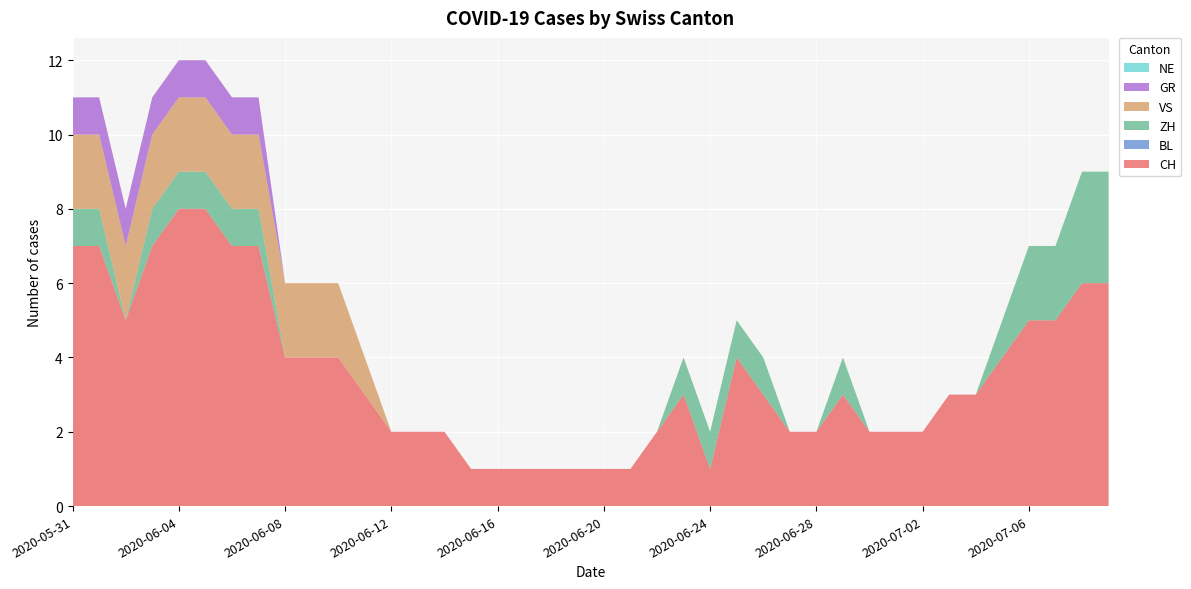

Reading right to left, list all the values displayed in this chart.

CH: 6	6	5	5	4	3	3	2	2	2	3	2	2	3	4	1	3	2	1	1	1	1	1	1	1	2	2	2	3	4	4	4	7	7	8	8	7	5	7	7
BL: 0	0	0	0	0	0	0	0	0	0	0	0	0	0	0	0	0	0	0	0	0	0	0	0	0	0	0	0	0	0	0	0	0	0	0	0	0	0	0	0
ZH: 3	3	2	2	1	0	0	0	0	0	1	0	0	1	1	1	1	0	0	0	0	0	0	0	0	0	0	0	0	0	0	0	1	1	1	1	1	0	1	1
VS: 0	0	0	0	0	0	0	0	0	0	0	0	0	0	0	0	0	0	0	0	0	0	0	0	0	0	0	0	1	2	2	2	2	2	2	2	2	2	2	2
GR: 0	0	0	0	0	0	0	0	0	0	0	0	0	0	0	0	0	0	0	0	0	0	0	0	0	0	0	0	0	0	0	0	1	1	1	1	1	1	1	1
NE: 0	0	0	0	0	0	0	0	0	0	0	0	0	0	0	0	0	0	0	0	0	0	0	0	0	0	0	0	0	0	0	0	0	0	0	0	0	0	0	0